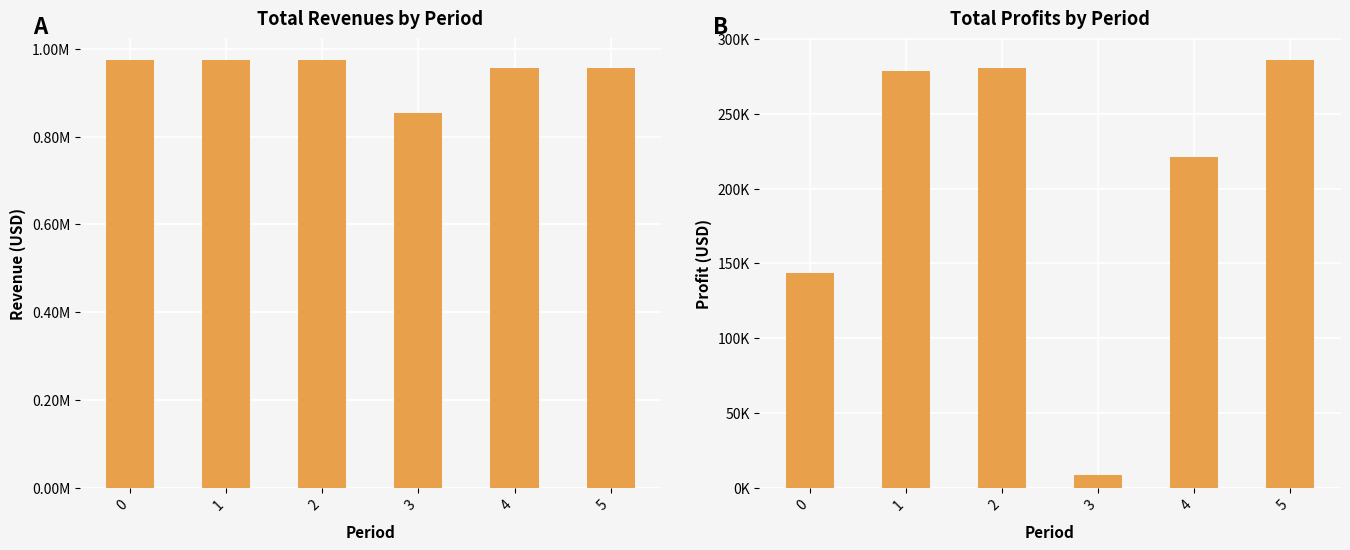

Which series has the widest spread of values?

Total Profits